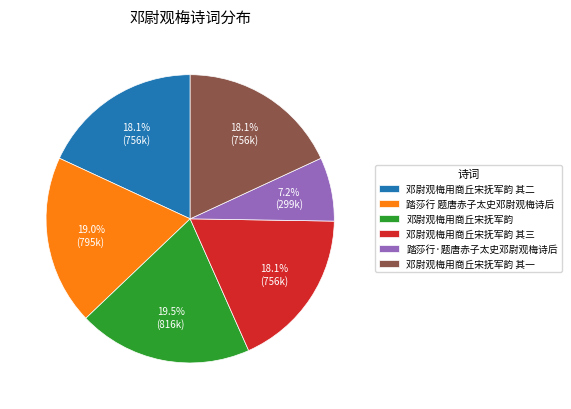

To the nearest percent, what is the average slice percentage?

17%